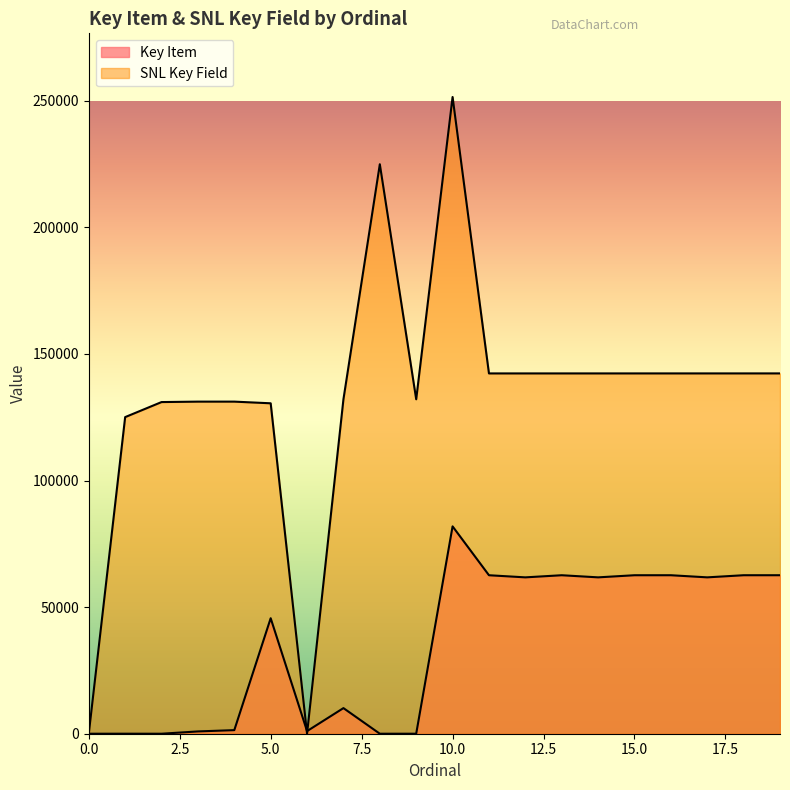

Reading left to right, transcribe all the data shown in this chart.

Key Item: 0=0	1=8	2=0	3=907	4=1417	5=45615	6=1033	7=10117	8=1	9=5	10=81897	11=62595	12=61758	13=62596	14=61759	15=62597	16=62598	17=61760	18=62599	19=62600
SNL Key Field: 0=0	1=125053	2=130992	3=131166	4=131167	5=130509	6=0	7=132098	8=224924	9=132094	10=251482	11=142305	12=142306	13=142307	14=142308	15=142309	16=142310	17=142311	18=142312	19=142313